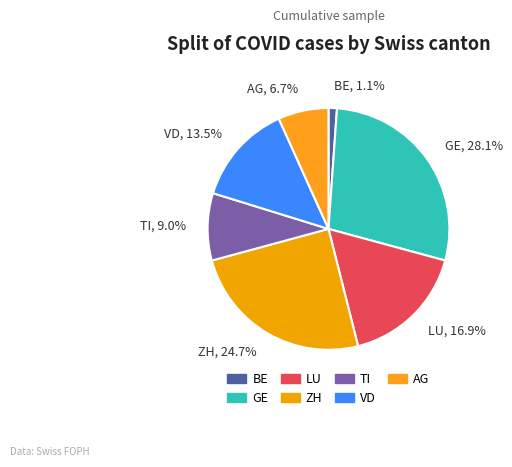

True or false: VD accounts for 25% of the total.

False